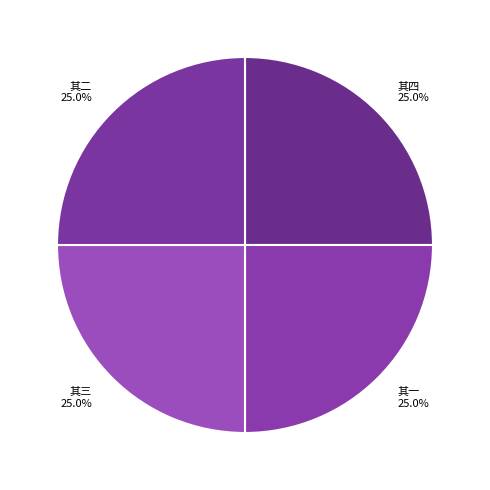

Is there a majority slice in this chart?

No